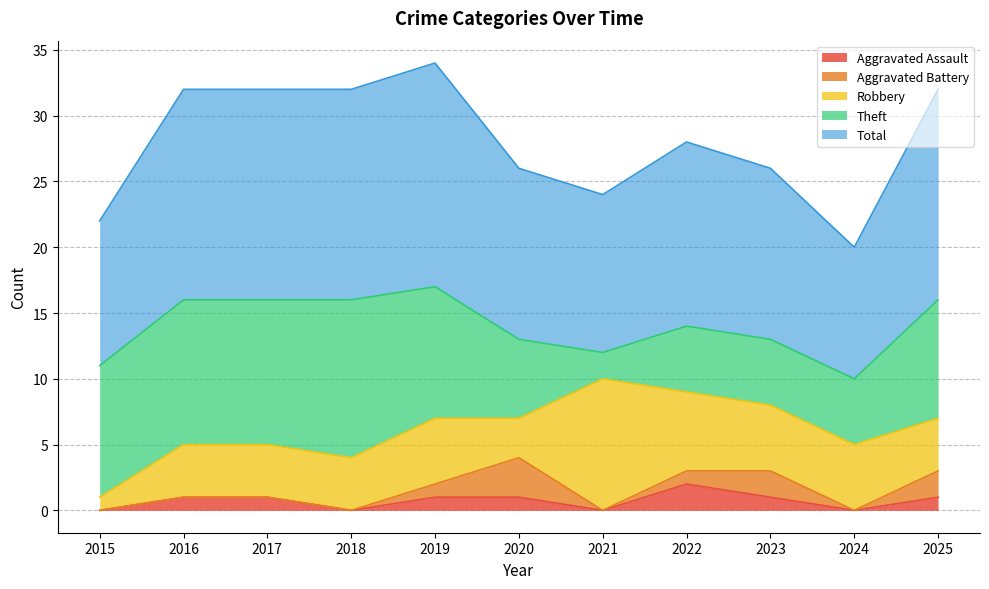

Reading right to left, what are all the values shown in this chart?

Aggravated Assault: 2025=1	2024=0	2023=1	2022=2	2021=0	2020=1	2019=1	2018=0	2017=1	2016=1	2015=0
Aggravated Battery: 2025=2	2024=0	2023=2	2022=1	2021=0	2020=3	2019=1	2018=0	2017=0	2016=0	2015=0
Robbery: 2025=4	2024=5	2023=5	2022=6	2021=10	2020=3	2019=5	2018=4	2017=4	2016=4	2015=1
Theft: 2025=9	2024=5	2023=5	2022=5	2021=2	2020=6	2019=10	2018=12	2017=11	2016=11	2015=10
Total: 2025=16	2024=10	2023=13	2022=14	2021=12	2020=13	2019=17	2018=16	2017=16	2016=16	2015=11